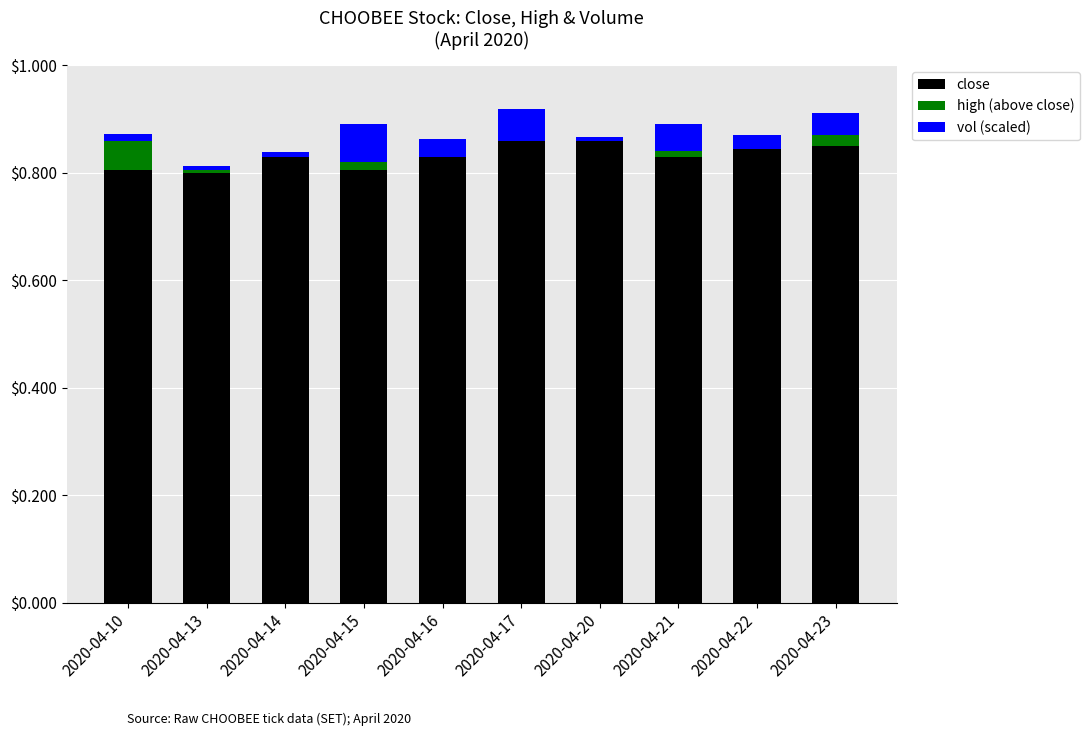

The value of close at 2020-04-17 is 0.5. True or false?

False